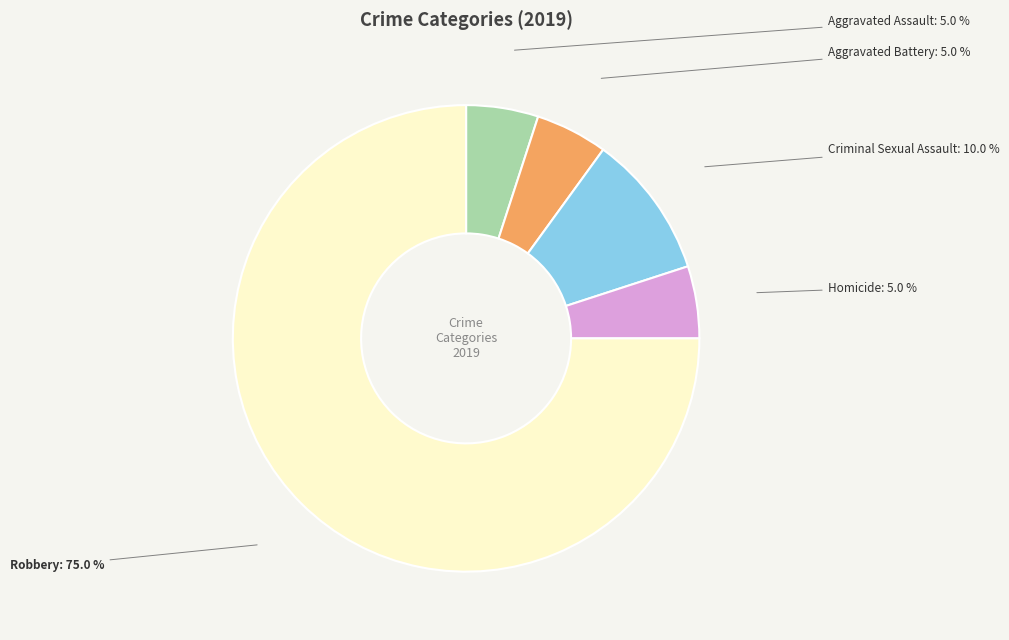

What is the largest slice in the pie chart?

Robbery